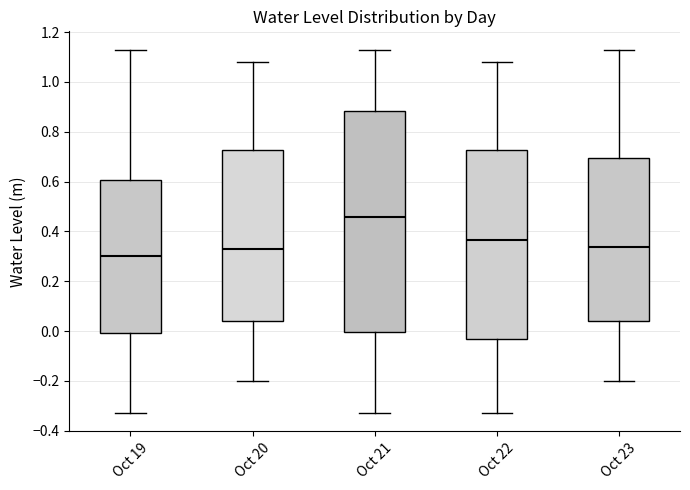

Reading left to right, read every box against the y-axis: the position of its median line, the range the box covers, and the ends of its whiskers. The values are not printed on the chart, so give them approximately, as read against the axis.

Oct 19: median 0.30, box 0.00 to 0.60, whiskers -0.32 to 1.12
Oct 20: median 0.34, box 0.04 to 0.72, whiskers -0.20 to 1.08
Oct 21: median 0.46, box 0.00 to 0.88, whiskers -0.32 to 1.12
Oct 22: median 0.36, box -0.02 to 0.72, whiskers -0.32 to 1.08
Oct 23: median 0.34, box 0.04 to 0.70, whiskers -0.20 to 1.12